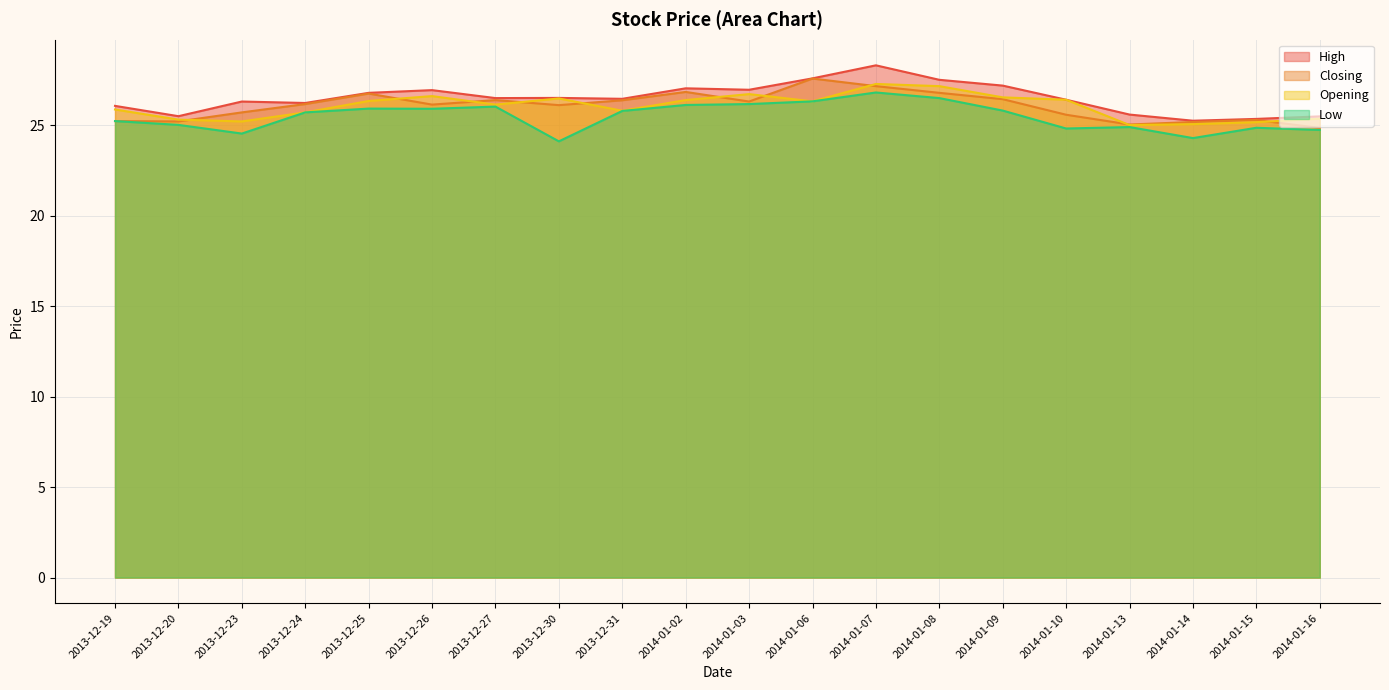

True or false: Closing has a value of 26.4 at 2014-01-09.

True